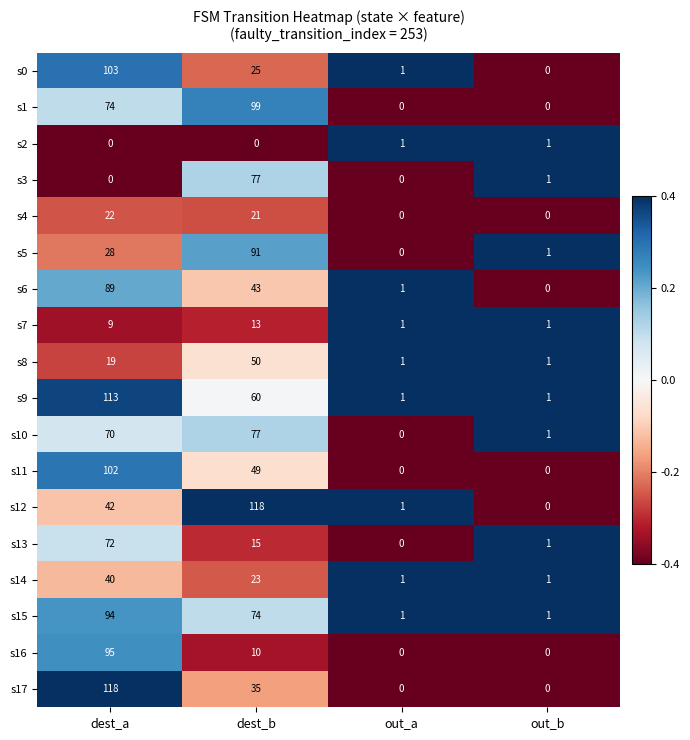

What is the smallest value displayed?

0